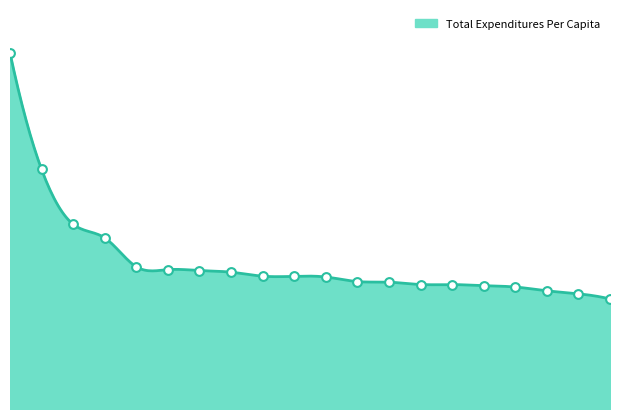

Approximately how many times larger is the value at NM compared to CA?

1.0